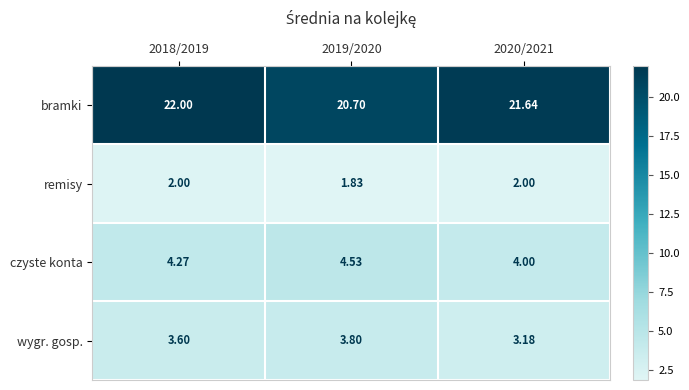

Between 2019/2020 and 2020/2021, which series saw the biggest shift?

bramki